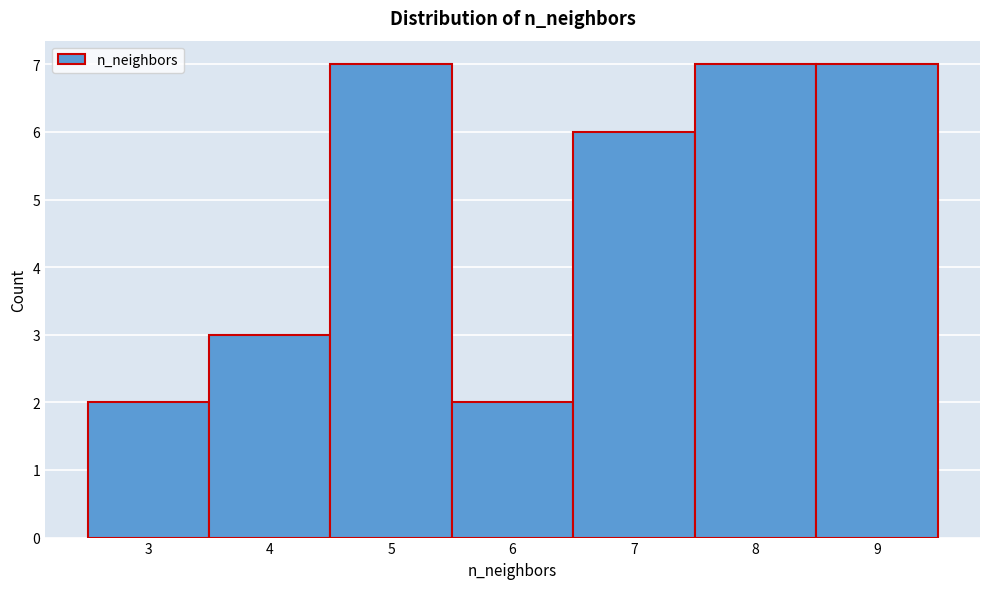

How tall is the bar that spans 4.5 to 5.5 on the x-axis? The values are not printed on the chart, so give them approximately, as read against the axis.

7